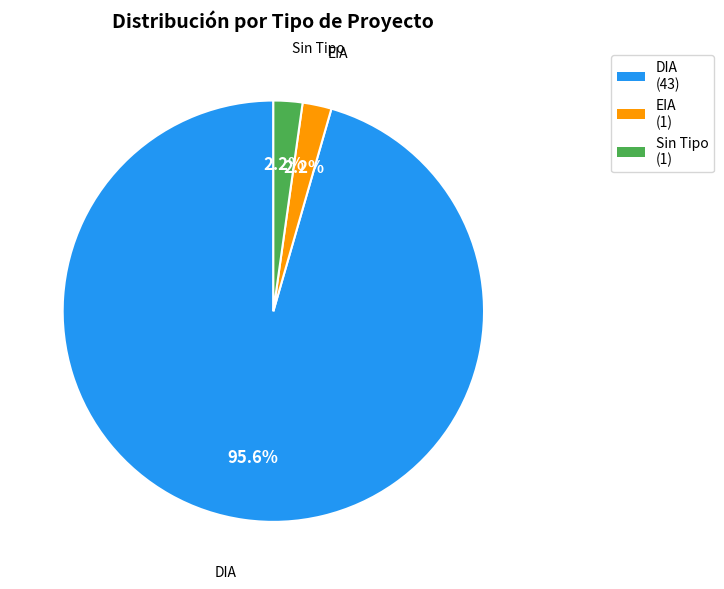

The EIA slice represents 2% of the pie. True or false?

True